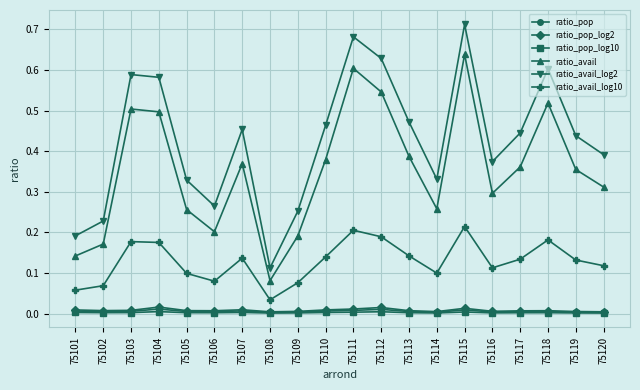

Which label corresponds to the largest value in the chart?

75115